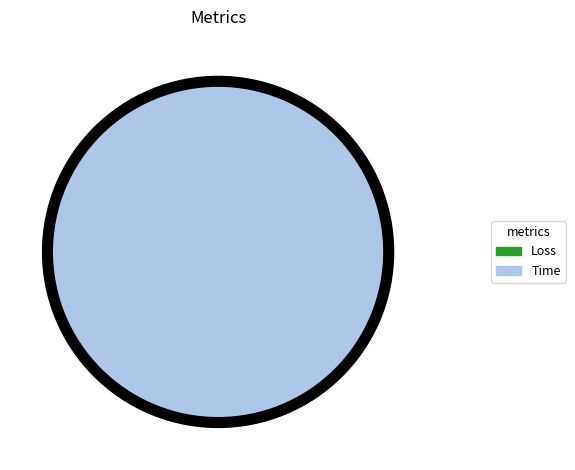

How many slices are in this pie chart?

2